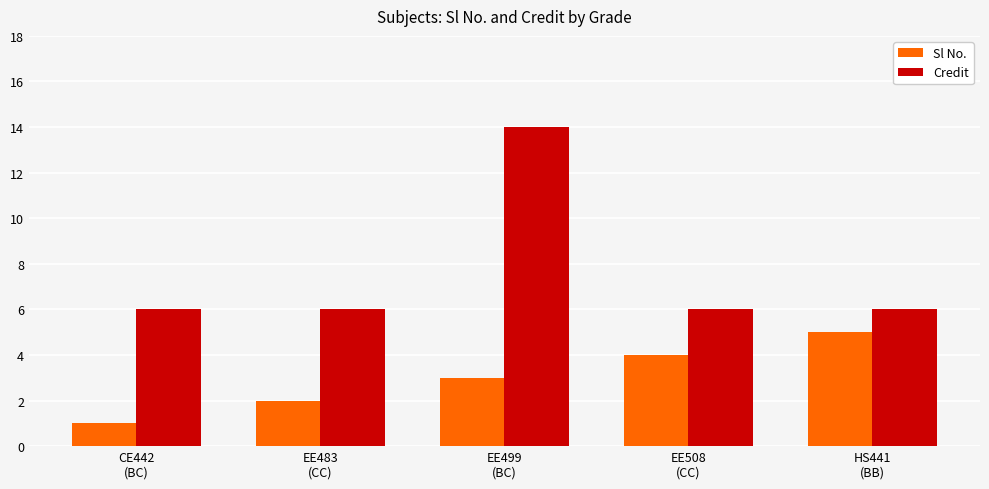

How many series are shown in this chart?

2